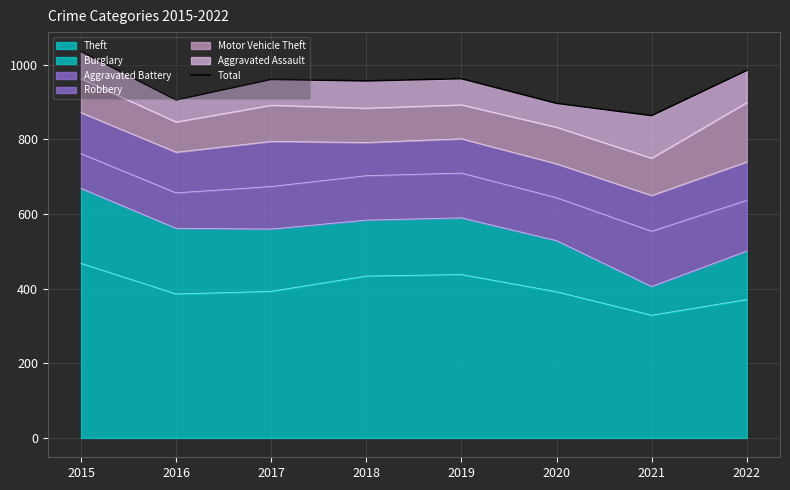

How many lines are shown in the chart?

1